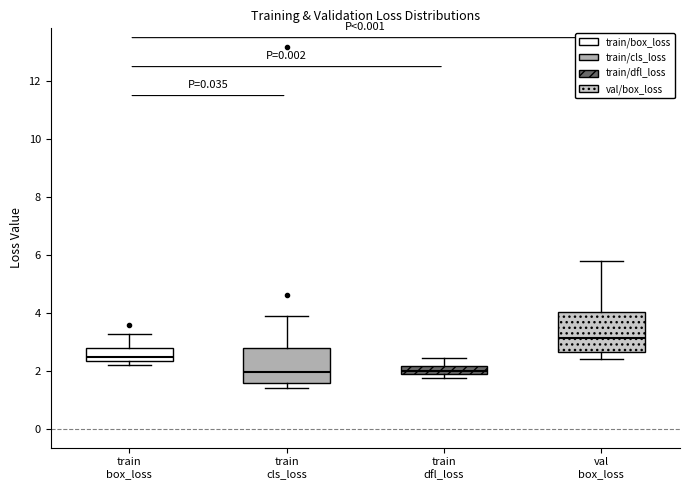

Where does the upper whisker of the box for train cls_loss end on the y-axis? The values are not printed on the chart, so give them approximately, as read against the axis.

3.8